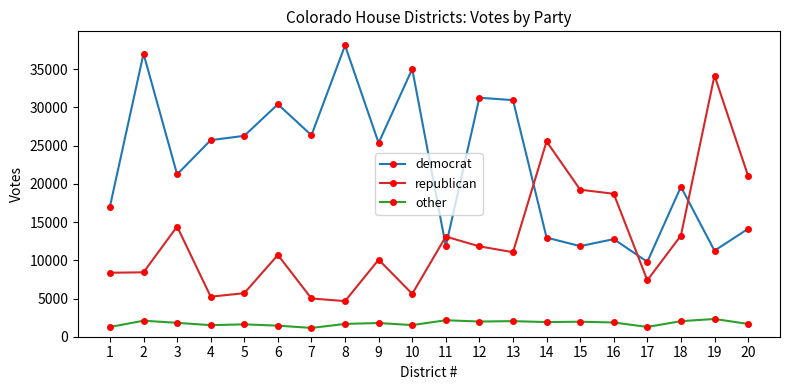

Rank the series by their average value, from lowest to highest.

other, republican, democrat